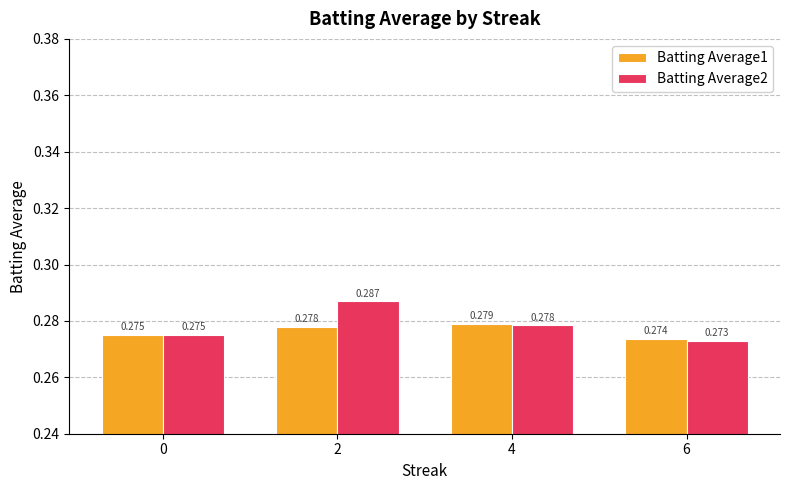

How many series are shown in this chart?

2